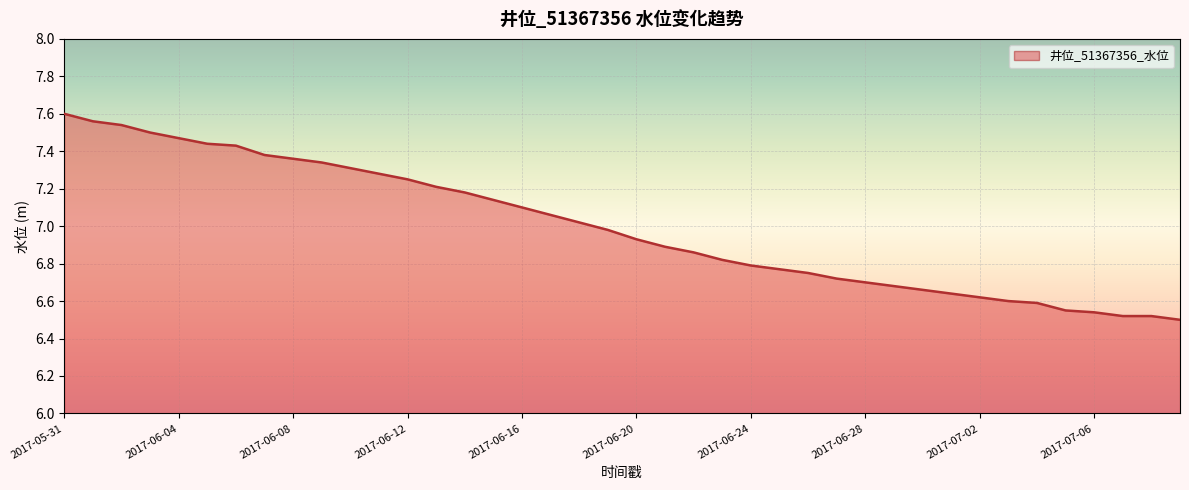

Is it true that the value at 2017-05-31 is 7.6?

True